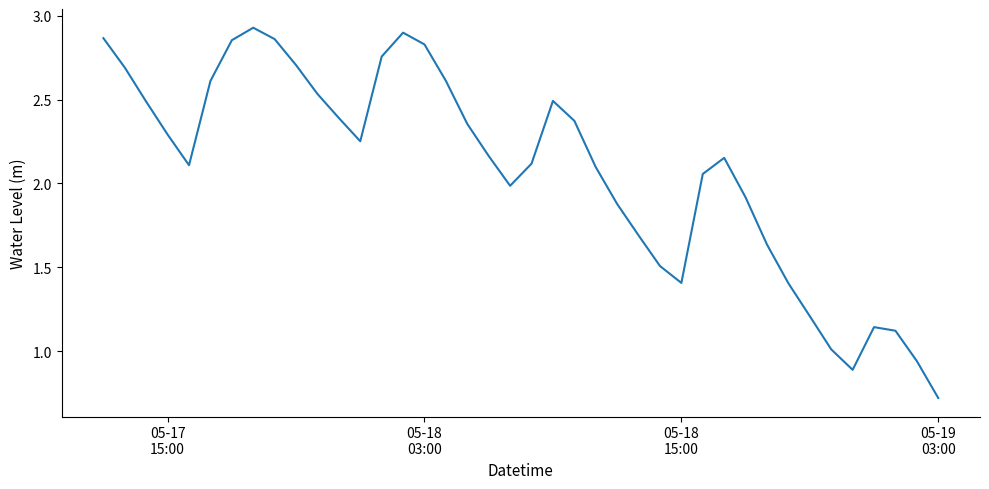

What is the smallest value displayed?

0.7